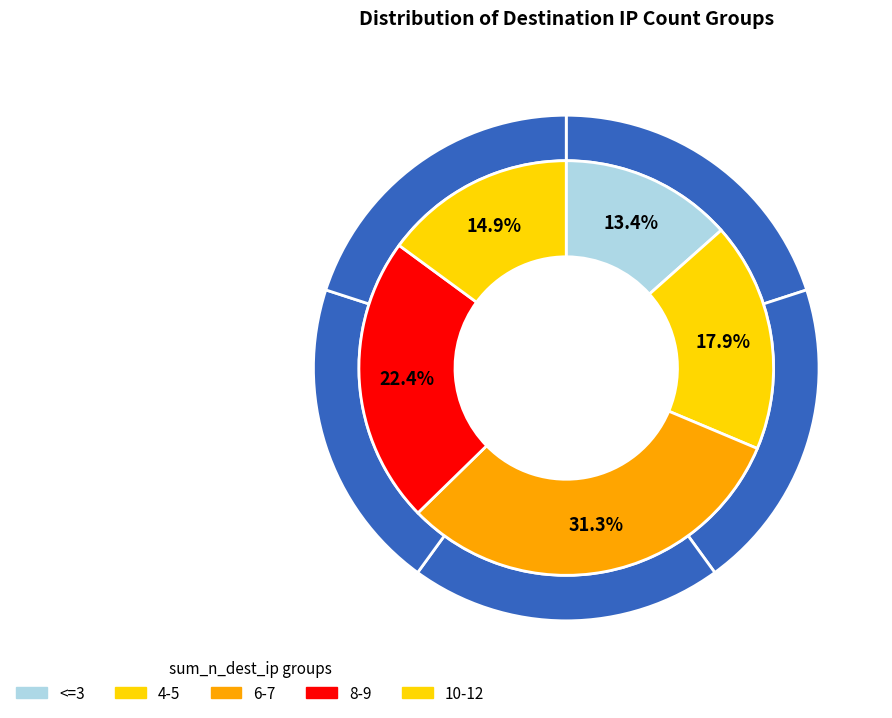

Count the number of slices in the pie.

10